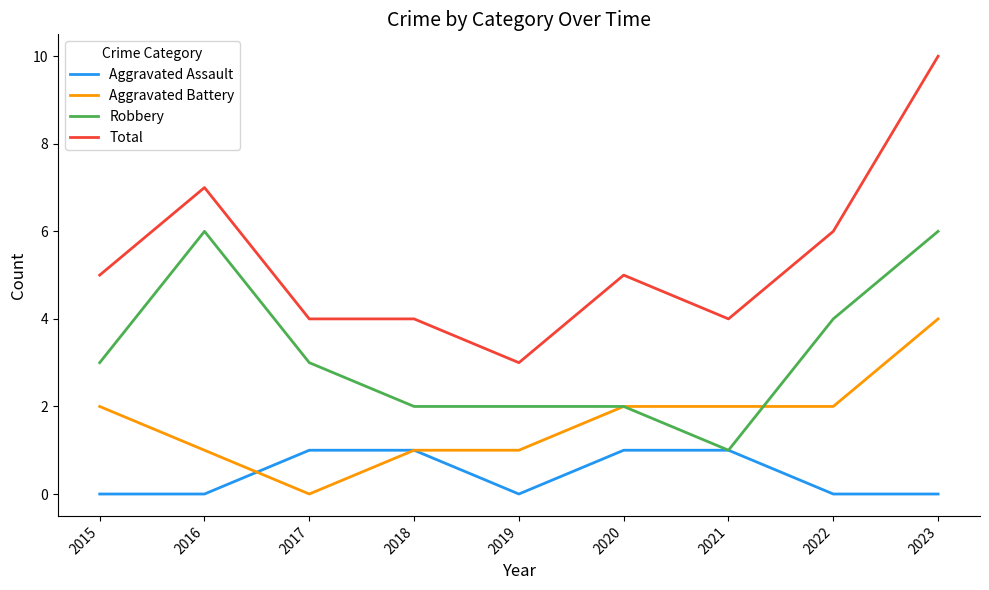

What is the total value across all series at 2015?

10